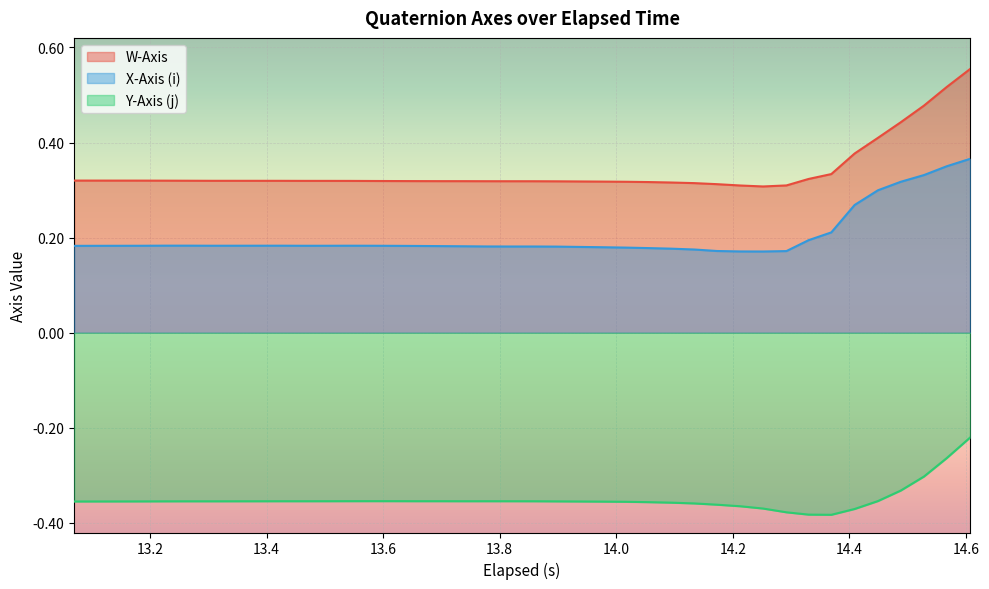

What is the minimum value for X-Axis (i)?

0.2